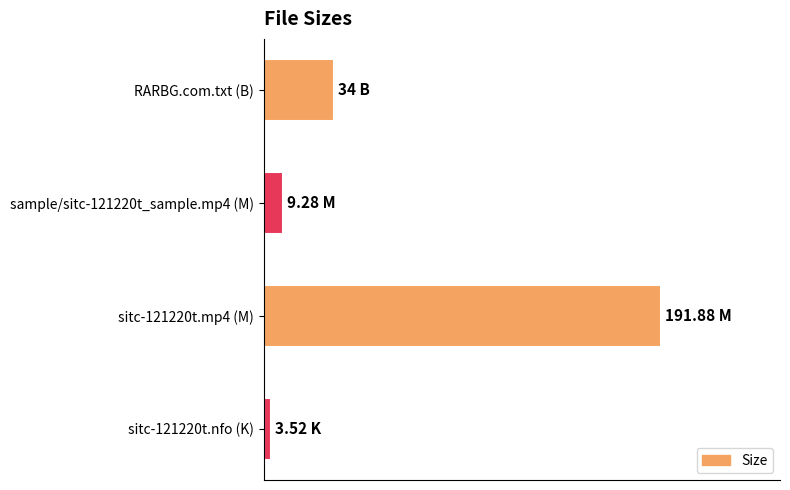

Rank the categories by value from highest to lowest.

sitc-121220t.mp4 (M), RARBG.com.txt (B), sample/sitc-121220t_sample.mp4 (M), sitc-121220t.nfo (K)